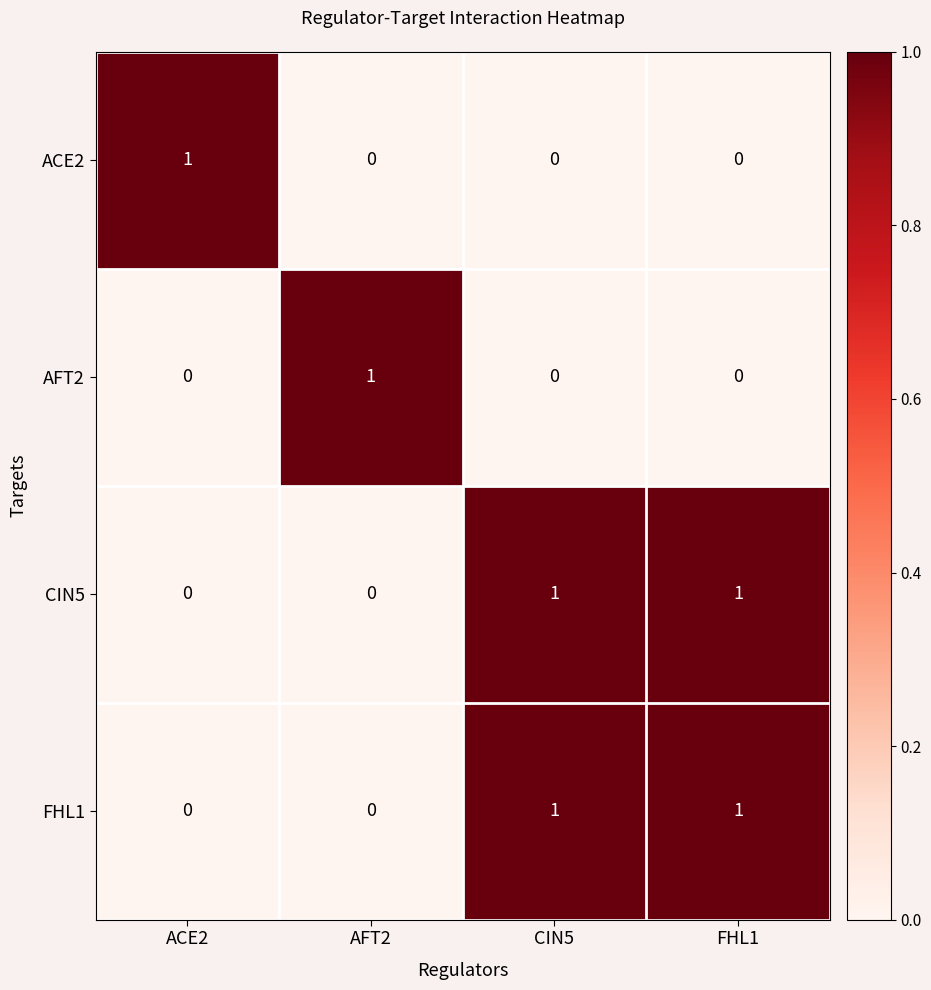

Count the FHL1 values in the range 0 to 1.

4